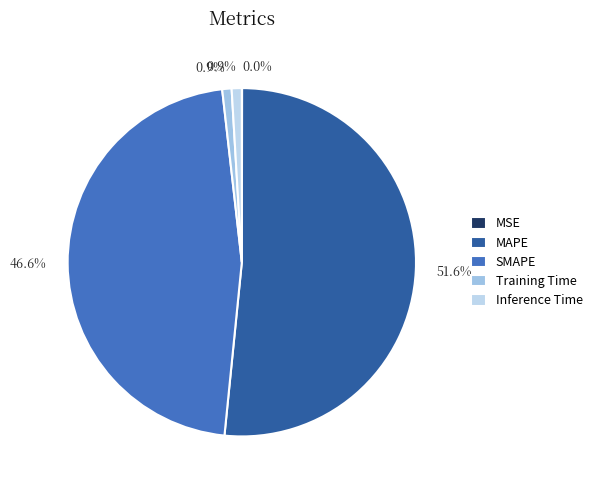

The Inference Time slice represents 6% of the pie. True or false?

False